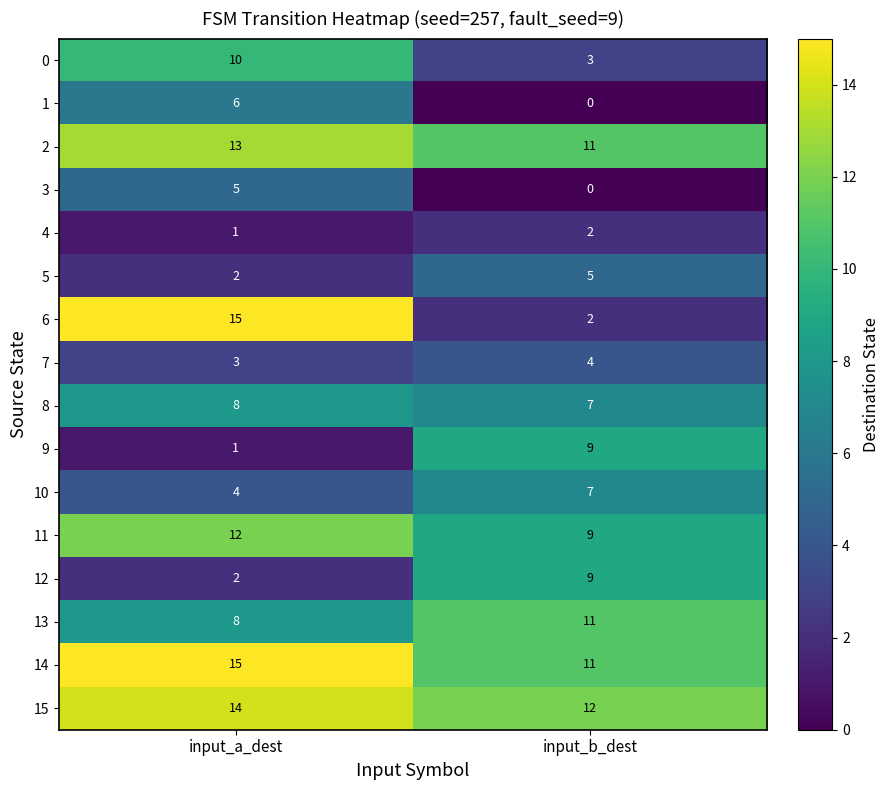

Is it true that 1 equals 2 at input_a_dest?

False